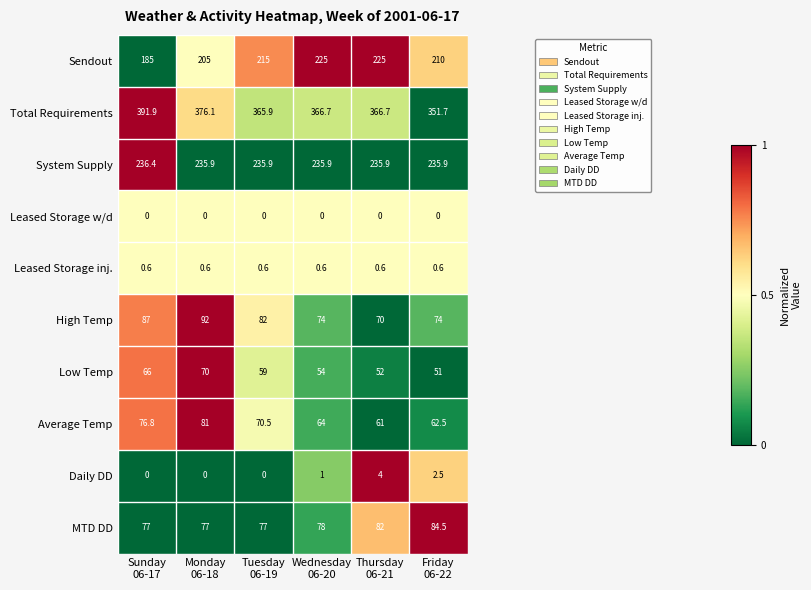

At Thursday
06-21, list the series in order from smallest to largest.

Leased Storage w/d, Leased Storage inj., Daily DD, Low Temp, Average Temp, High Temp, MTD DD, Sendout, System Supply, Total Requirements